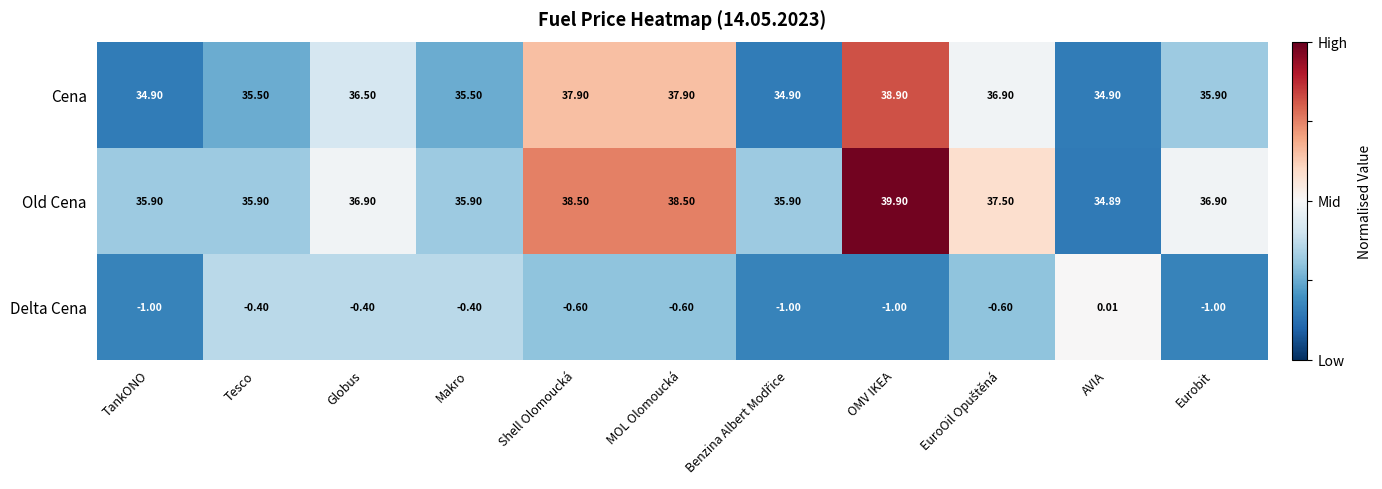

Which series has the largest total across all categories?

Old Cena